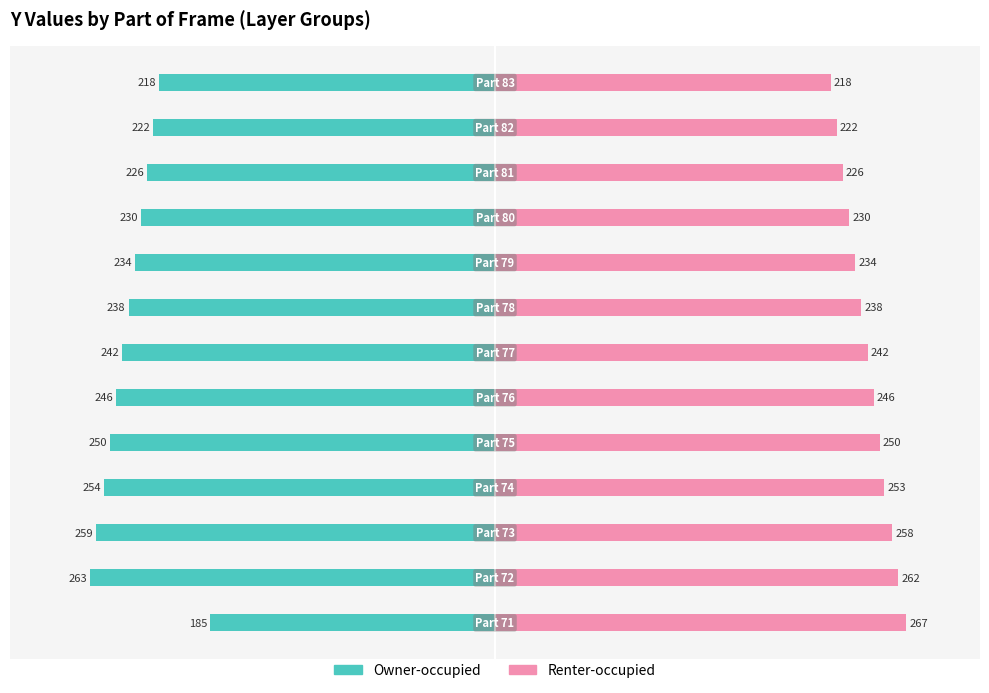

Reading left to right, what are all the values shown in this chart?

Owner-occupied: -185	-263	-259	-254	-250	-246	-242	-238	-234	-230	-226	-222	-218
Renter-occupied: 267	262	258	253	250	246	242	238	234	230	226	222	218